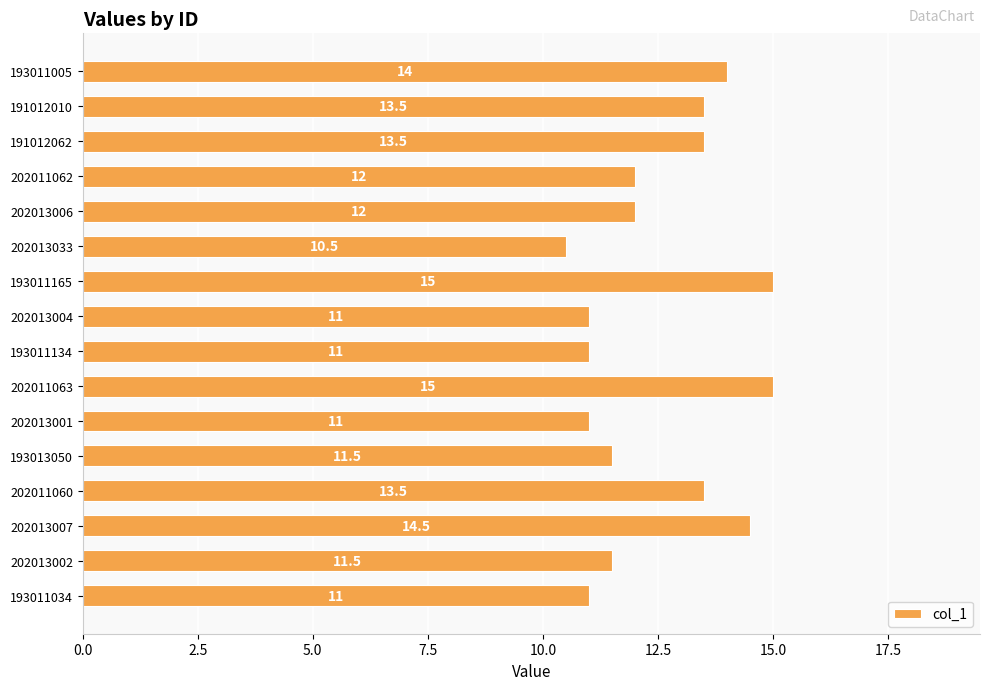

What is the label of the 16th bar from the top?

193011034